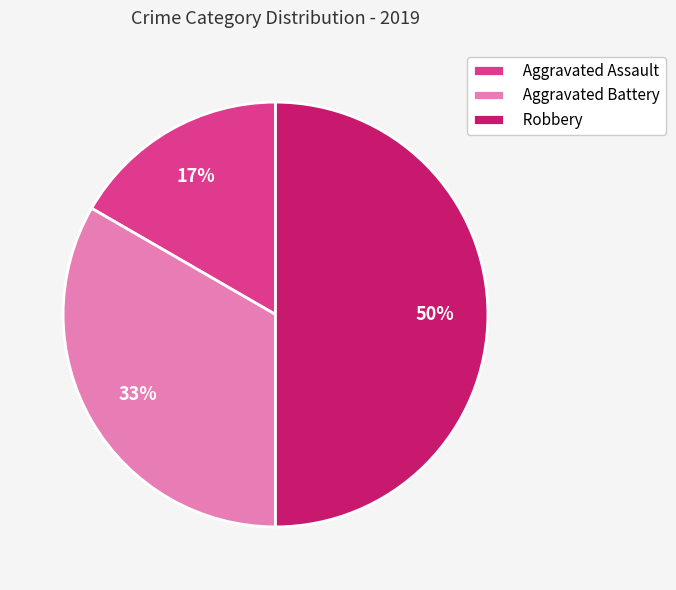

To the nearest percent, what is the combined percentage of Robbery and Aggravated Assault?

67%